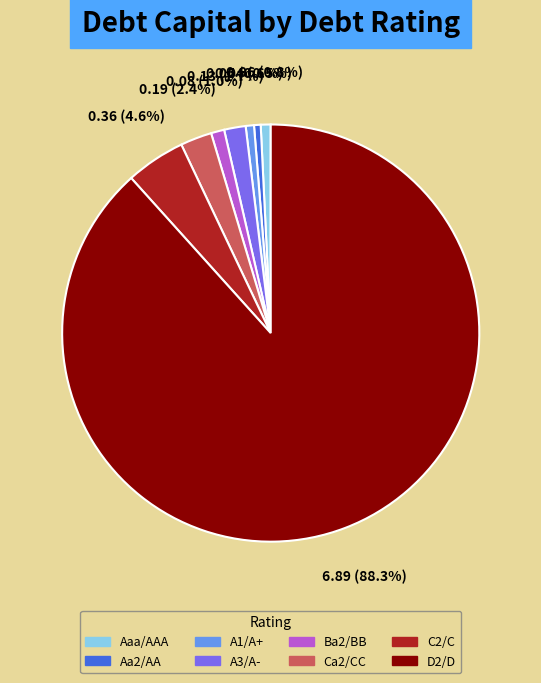

Which category accounts for the majority?

D2/D